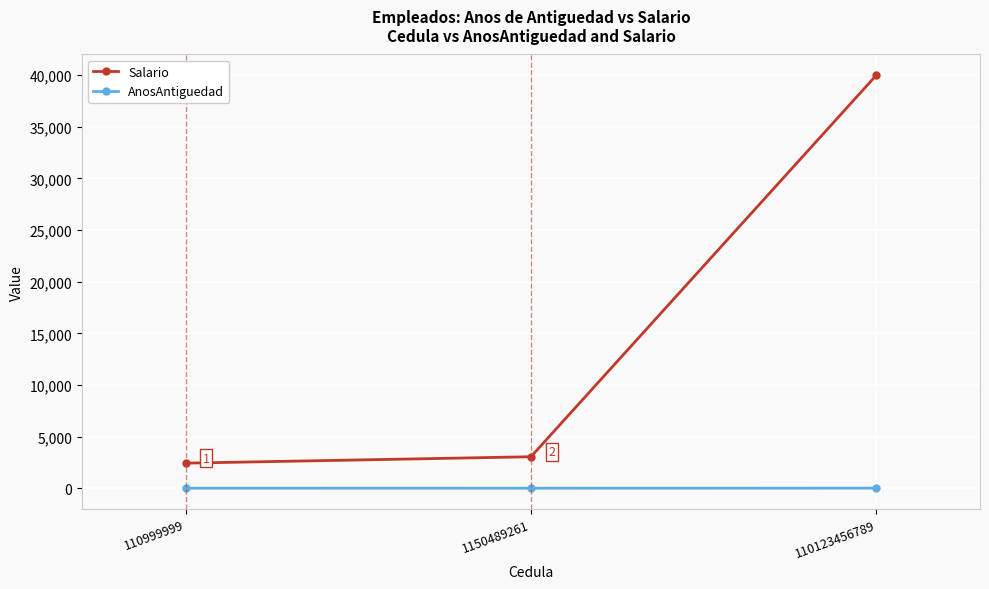

How many AnosAntiguedad values are between 4 and 12?

3